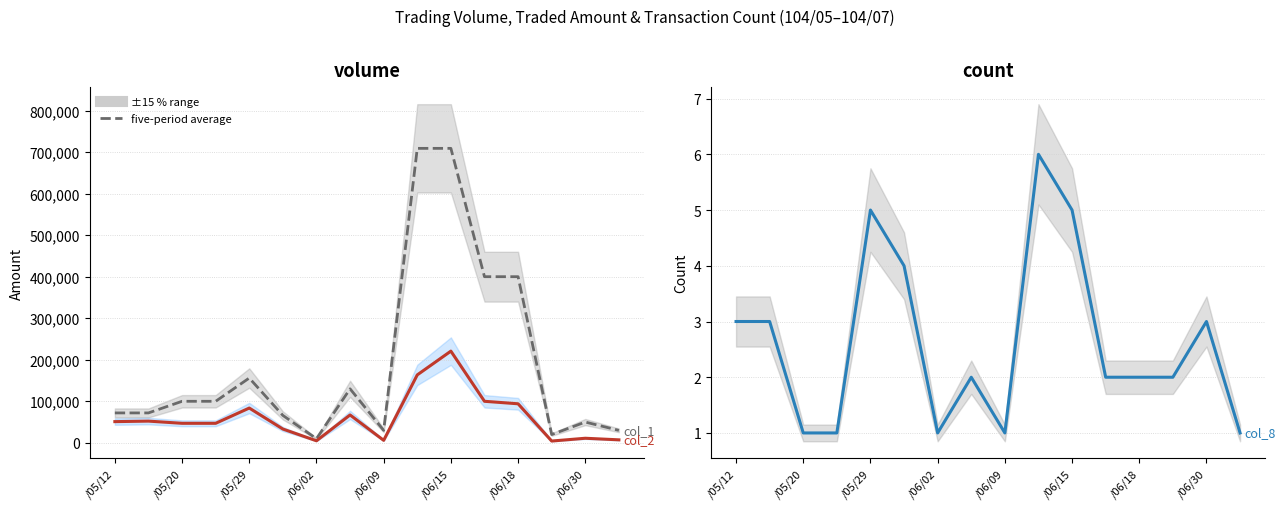

Which has a higher value, 11 or 9?

9